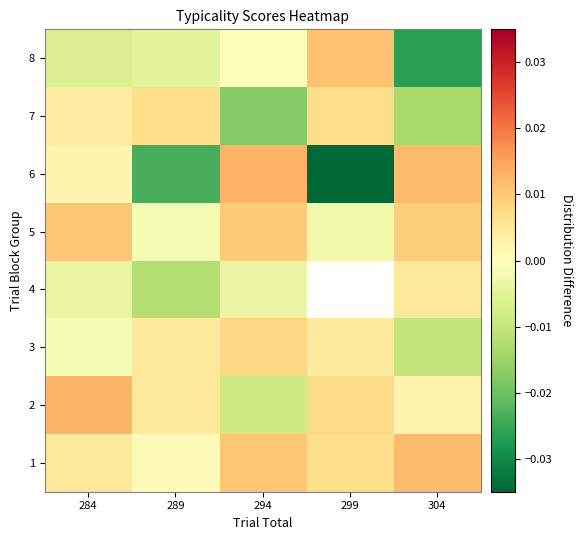

At which category does the chart reach its minimum across all series?

299